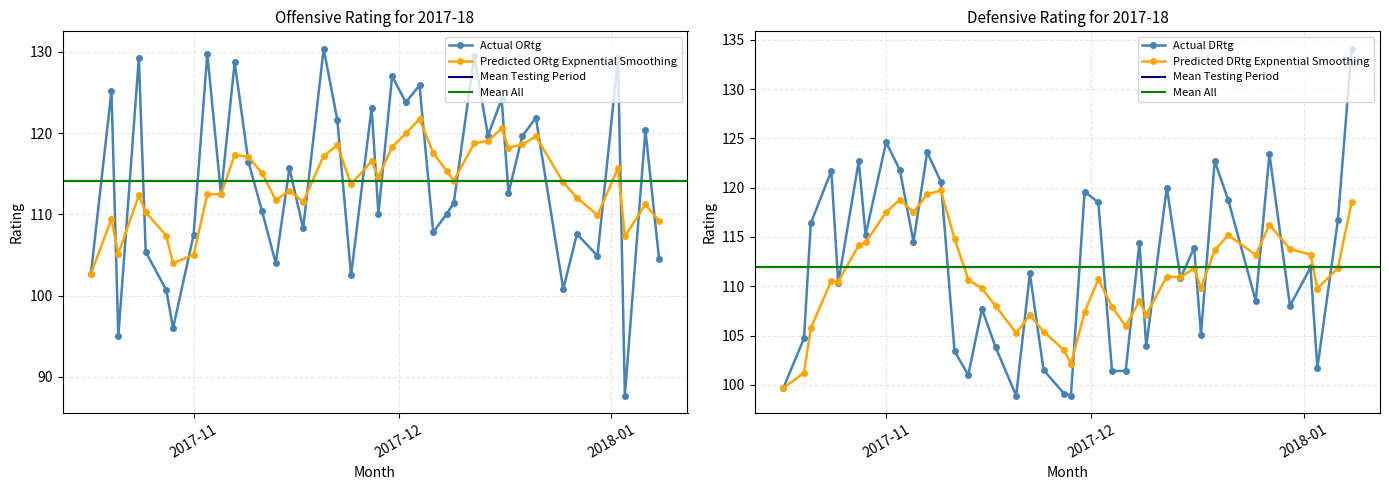

Does the chart have visible grid lines?

Yes